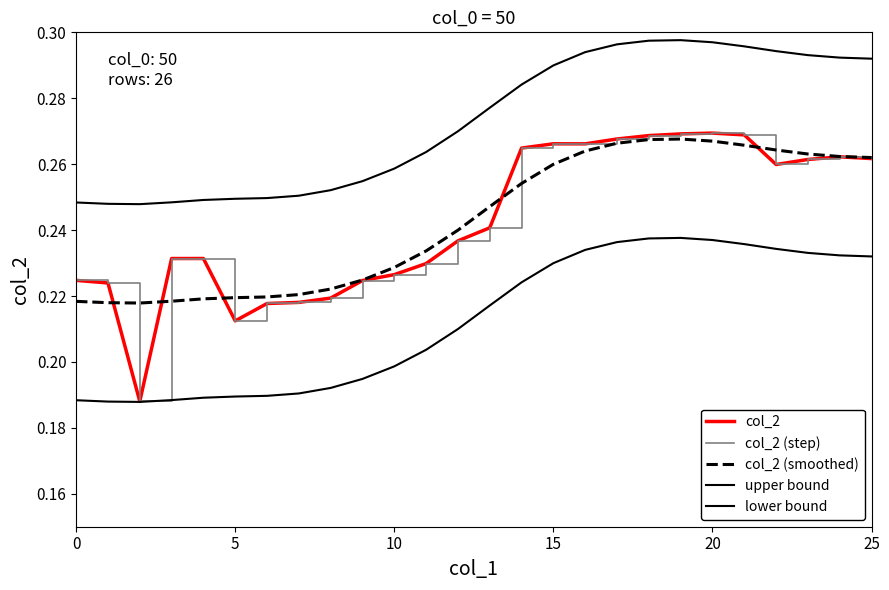

What is the average value of the col_2 (step) series?

0.2